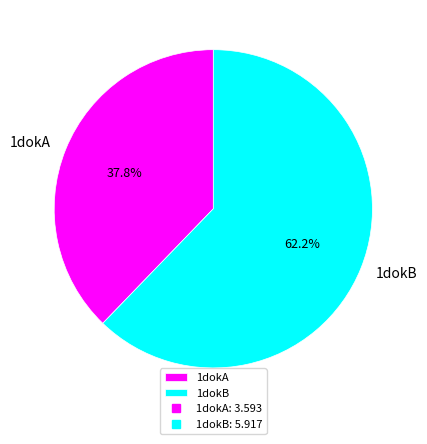

How many slices are in this pie chart?

2